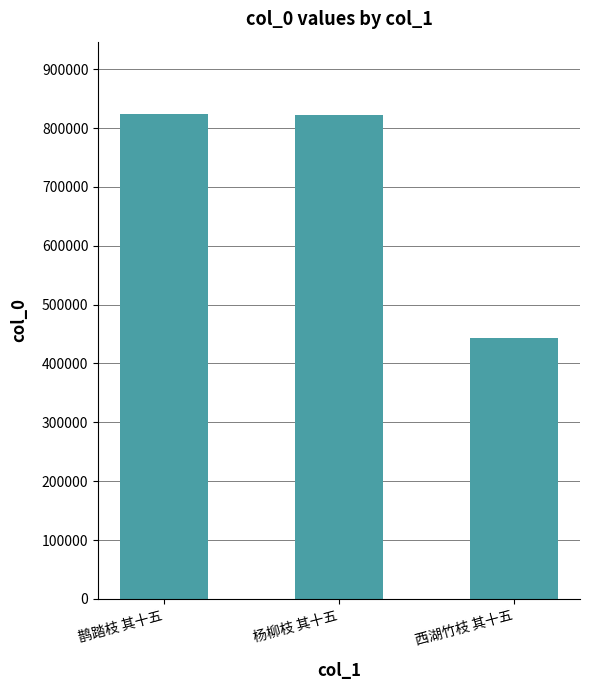

What is the change in value from 杨柳枝 其十五 to 西湖竹枝 其十五?

-379402